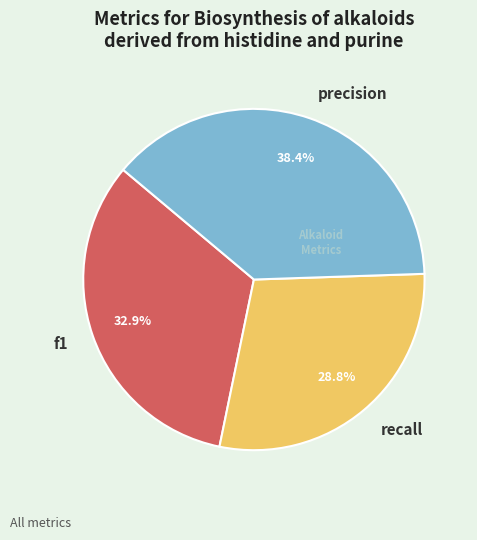

Is f1 the majority of the pie?

No